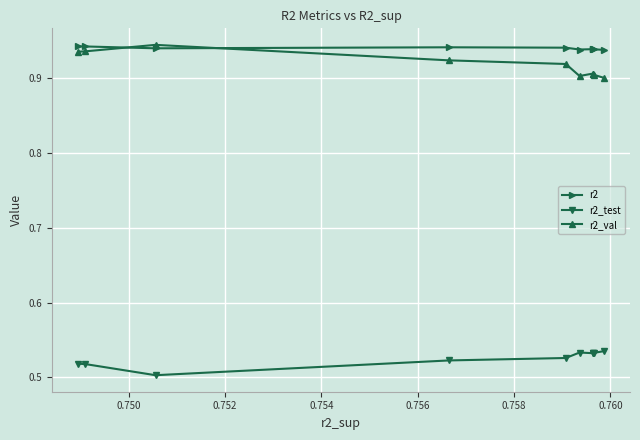

At how many categories does at least one series exceed 0?

10